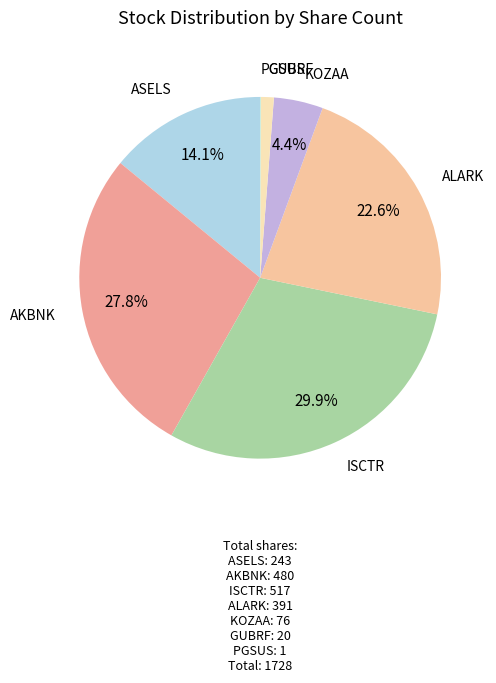

Does any single category account for the majority?

No